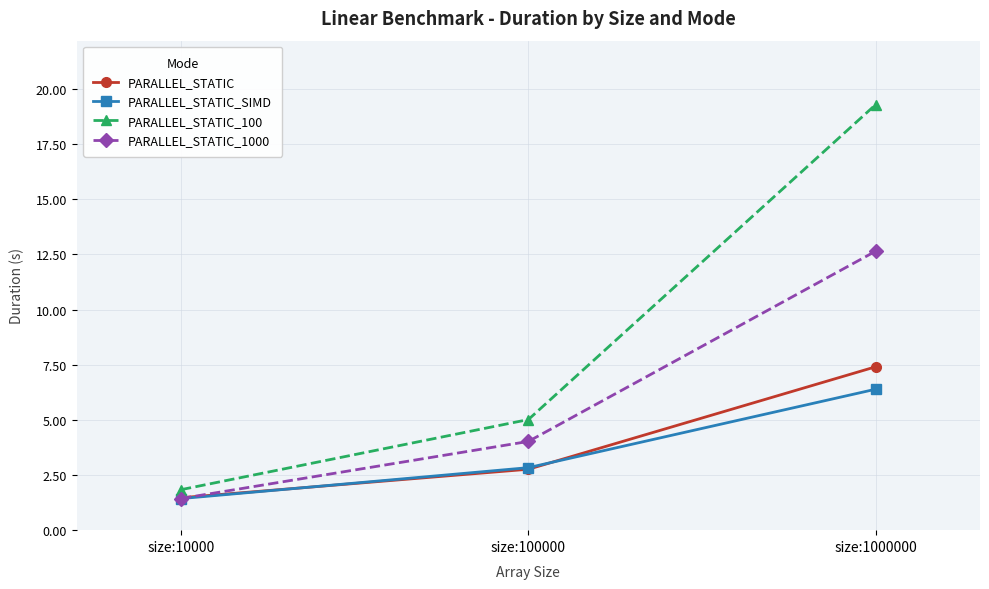

What is the difference between the PARALLEL_STATIC_100 values at size:10000 and size:1000000?

17.5